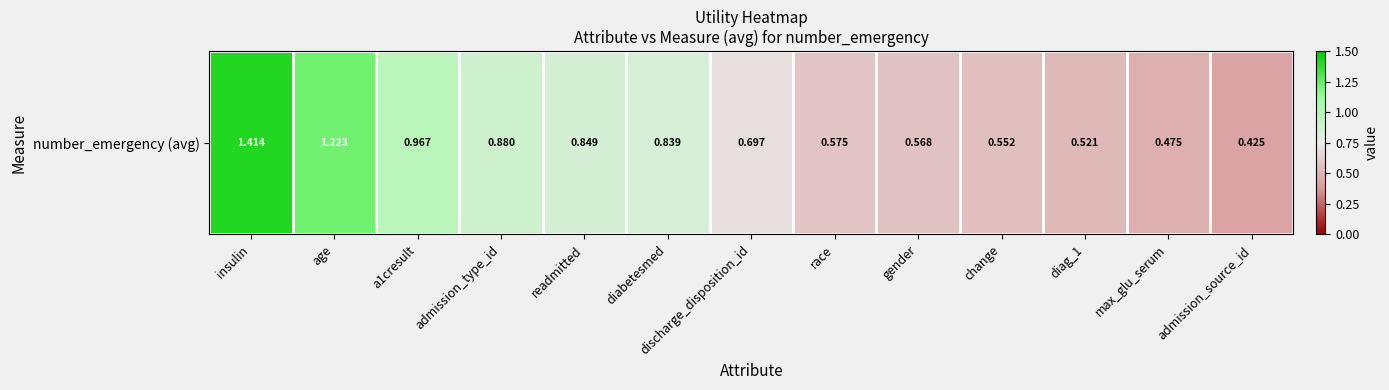

Reading left to right, extract all data points from this chart.

1.4	1.2	1.0	0.9	0.8	0.8	0.7	0.6	0.6	0.6	0.5	0.5	0.4